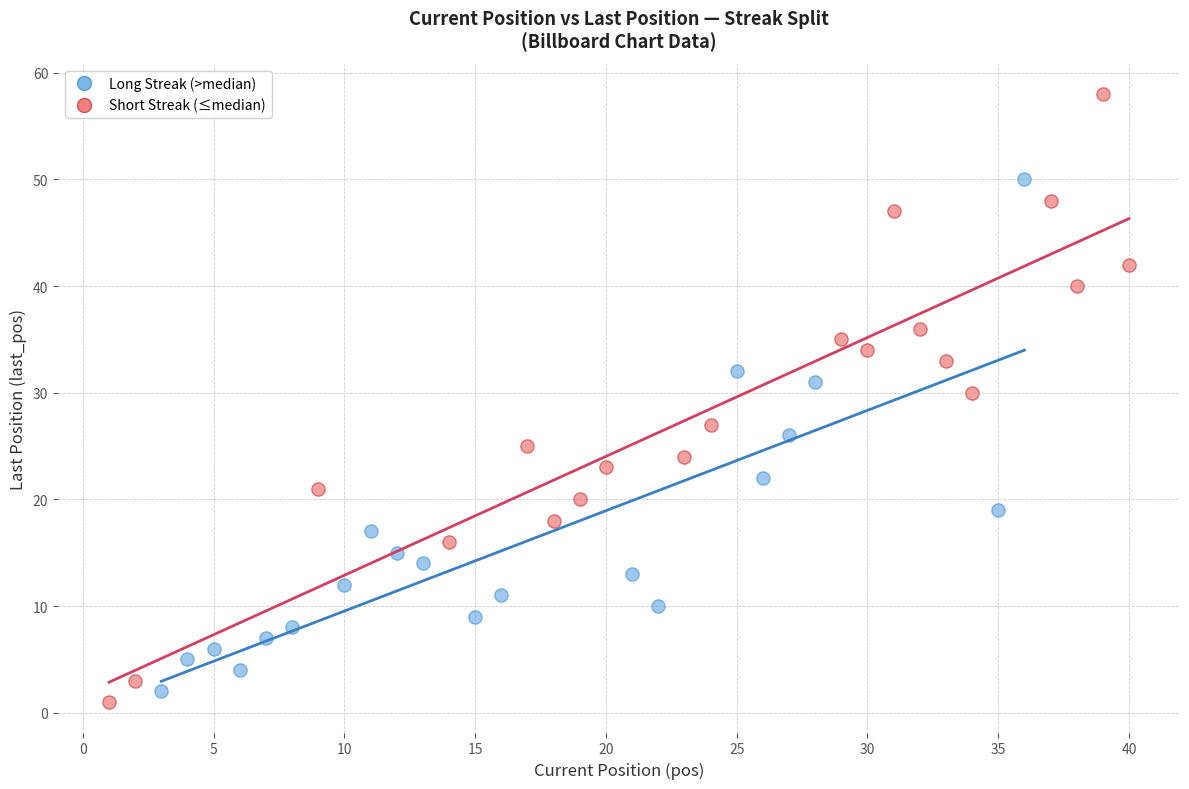

What are all the series names shown in the legend?

Long Streak (>median), Short Streak (≤median)